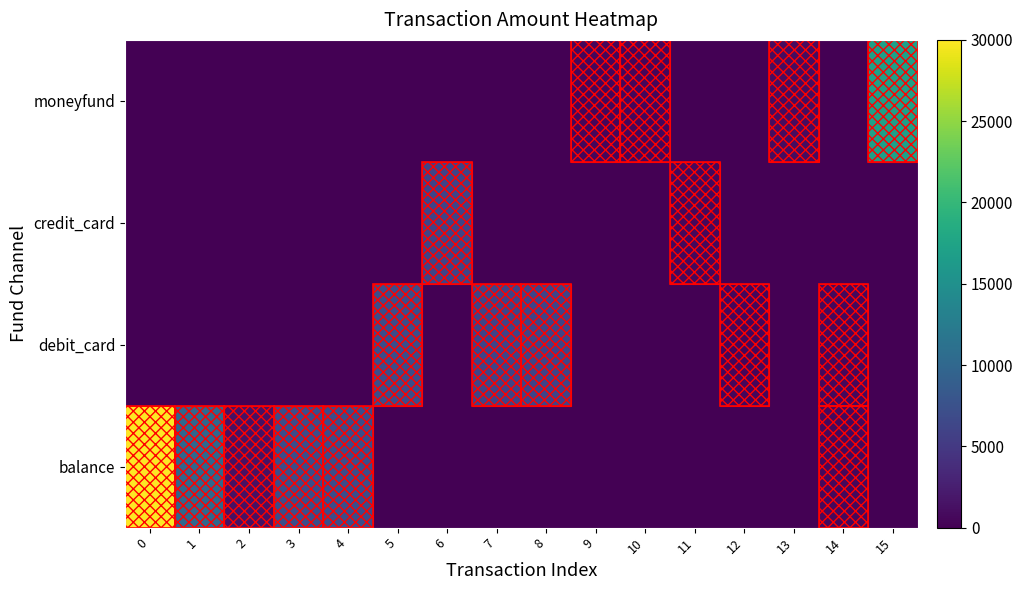

Reading left to right, extract all data points from this chart.

balance: 0=30000	1=10000	2=1300	3=7100	4=7100	5=0	6=0	7=0	8=0	9=0	10=0	11=0	12=0	13=0	14=600	15=0
debit_card: 0=0	1=0	2=0	3=0	4=0	5=7100	6=0	7=6200	8=6200	9=0	10=0	11=0	12=500	13=0	14=600	15=0
credit_card: 0=0	1=0	2=0	3=0	4=0	5=0	6=6200	7=0	8=0	9=0	10=0	11=598	12=0	13=0	14=0	15=0
moneyfund: 0=0	1=0	2=0	3=0	4=0	5=0	6=0	7=0	8=0	9=500	10=500	11=0	12=0	13=1000	14=0	15=17000